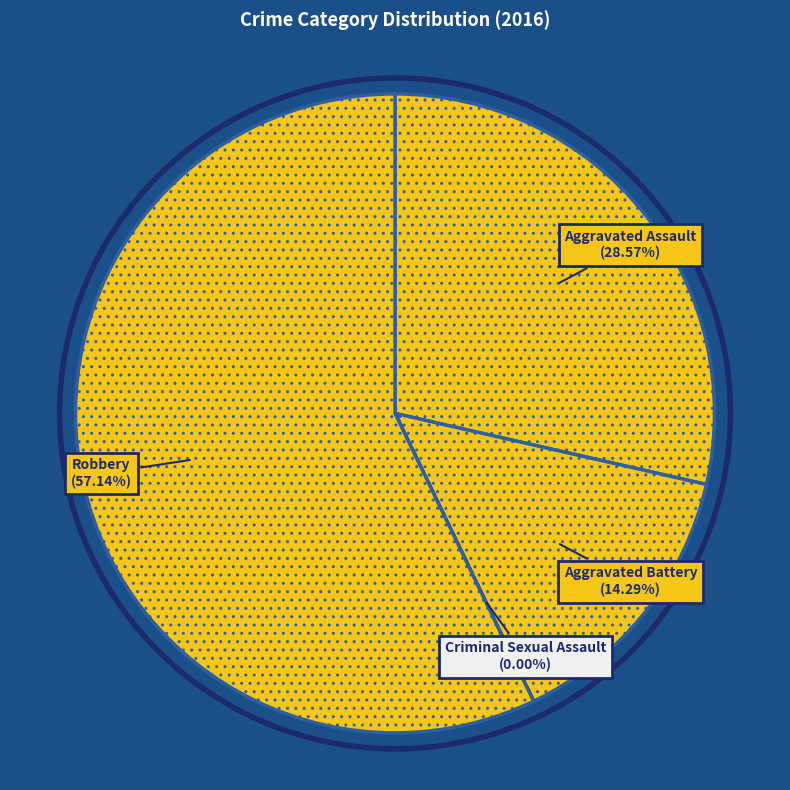

True or false: Robbery accounts for 57% of the total.

True